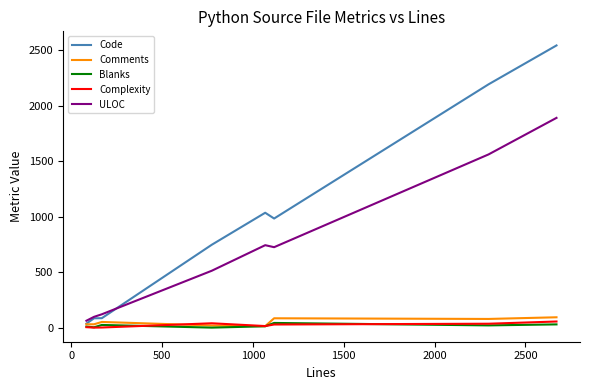

Which series has the largest total across all categories?

Code